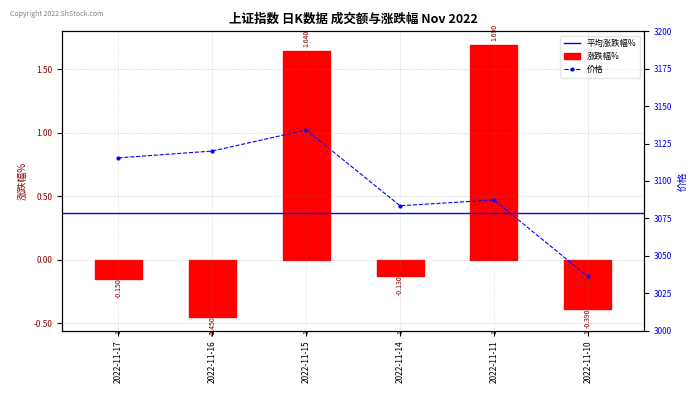

What is the difference between the maximum and second lowest values in the 价格 series?

50.7